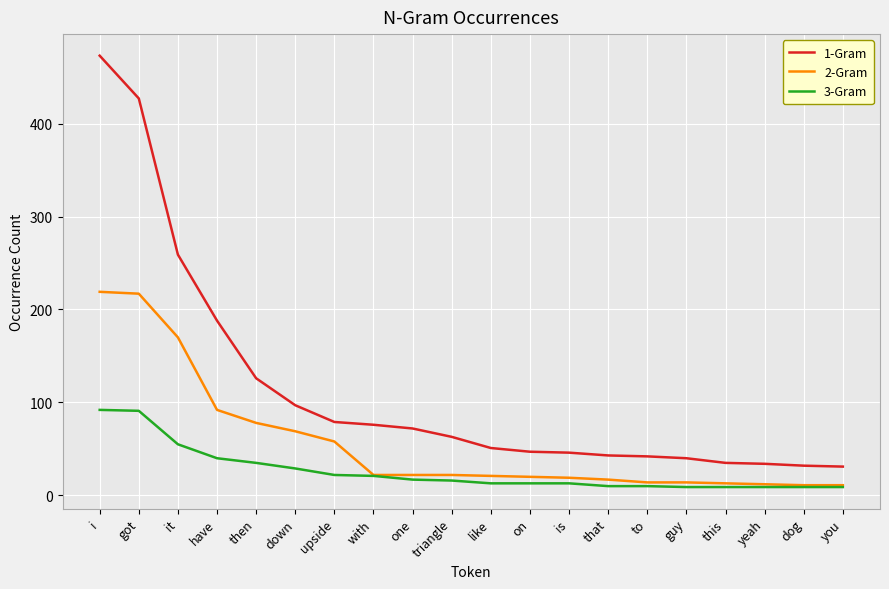

What is the spread (max minus min) of values at down?

68